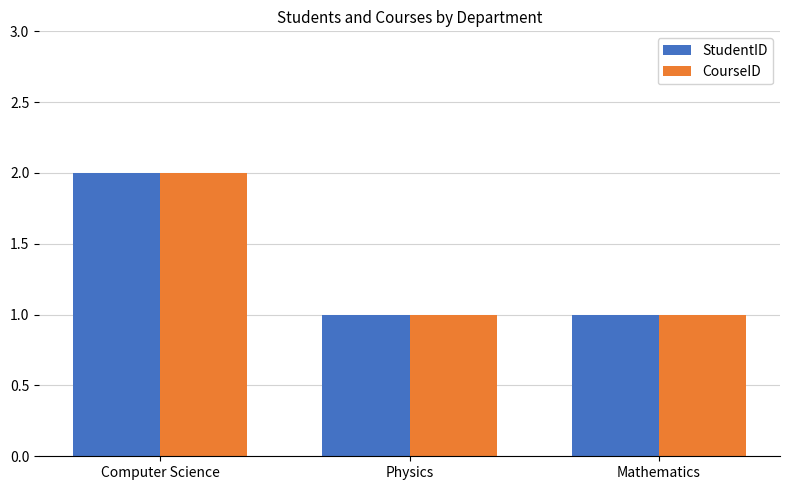

At which category is the sum across all series the highest?

Computer Science